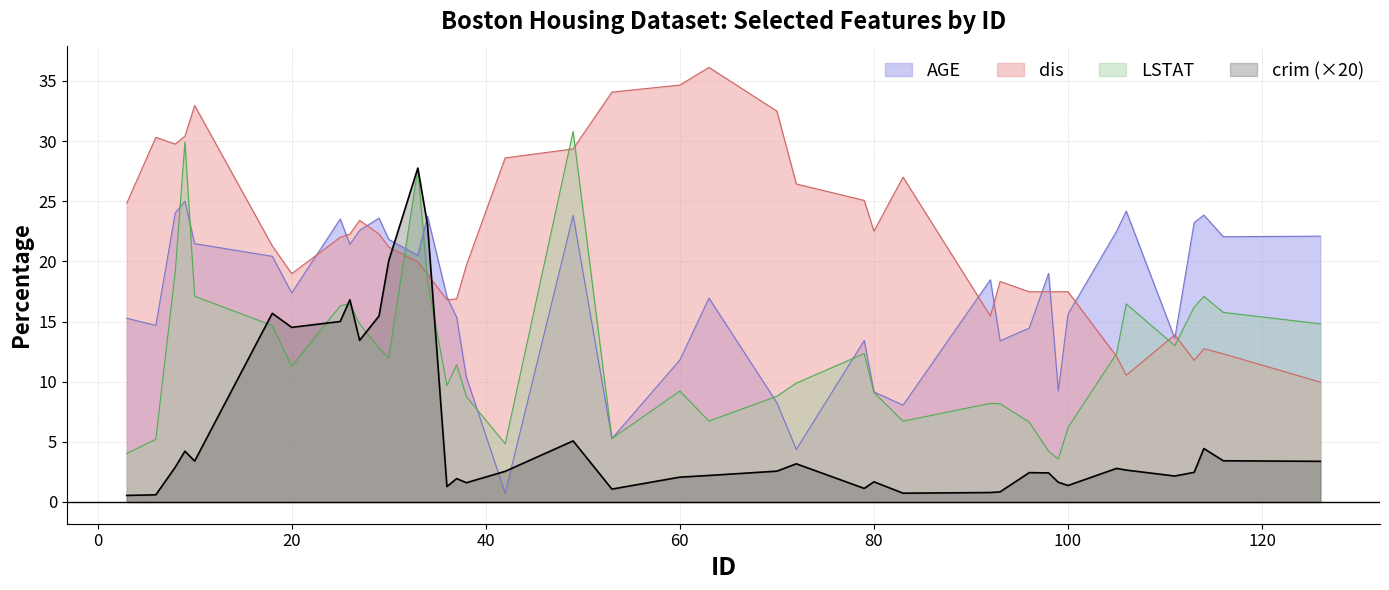

Reading right to left, extract all data points from this chart.

crim: 126=3.4	116=3.4	114=4.4	113=2.5	111=2.2	106=2.7	105=2.8	100=1.4	99=1.6	98=2.4	96=2.4	93=0.8	92=0.8	83=0.7	80=1.7	79=1.1	72=3.2	70=2.6	63=2.2	60=2.1	53=1.1	49=5.1	42=2.5	38=1.6	37=1.9	36=1.3	34=23.0	33=27.8	30=20.0	29=15.5	27=13.4	26=16.8	25=15.0	20=14.5	18=15.7	10=3.4	9=4.2	8=2.9	6=0.6	3=0.5
AGE: 126=22.1	116=22.1	114=23.9	113=23.2	111=13.6	106=24.2	105=22.5	100=15.6	99=9.2	98=19.0	96=14.4	93=13.4	92=18.5	83=8.1	80=9.2	79=13.4	72=4.4	70=8.2	63=16.9	60=11.8	53=5.3	49=23.8	42=0.7	38=10.4	37=15.3	36=17.1	34=23.8	33=20.5	30=21.8	29=23.6	27=22.6	26=21.4	25=23.5	20=17.4	18=20.4	10=21.5	9=25.0	8=24.0	6=14.7	3=15.3
dis: 126=10.0	116=12.3	114=12.7	113=11.8	111=13.9	106=10.5	105=12.1	100=17.5	99=17.5	98=17.5	96=17.5	93=18.3	92=15.5	83=27.0	80=22.5	79=25.1	72=26.4	70=32.5	63=36.1	60=34.7	53=34.1	49=29.4	42=28.6	38=19.7	37=16.9	36=16.8	34=18.9	33=20.0	30=21.2	29=22.3	27=23.4	26=22.3	25=22.0	20=19.0	18=21.3	10=33.0	9=30.4	8=29.8	6=30.3	3=24.8
LSTAT: 126=14.8	116=15.8	114=17.1	113=16.2	111=13.0	106=16.5	105=12.3	100=6.2	99=3.6	98=4.2	96=6.7	93=8.2	92=8.2	83=6.7	80=9.1	79=12.3	72=9.9	70=8.8	63=6.7	60=9.2	53=5.3	49=30.8	42=4.8	38=8.8	37=11.4	36=9.7	34=18.4	33=27.7	30=12.0	29=12.8	27=14.8	26=16.5	25=16.3	20=11.3	18=14.7	10=17.1	9=29.9	8=19.1	6=5.2	3=4.0